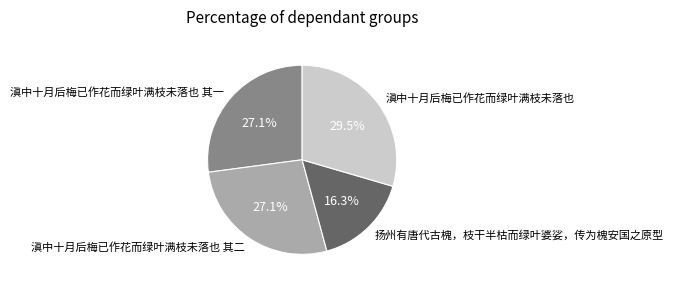

Count the number of slices in the pie.

4